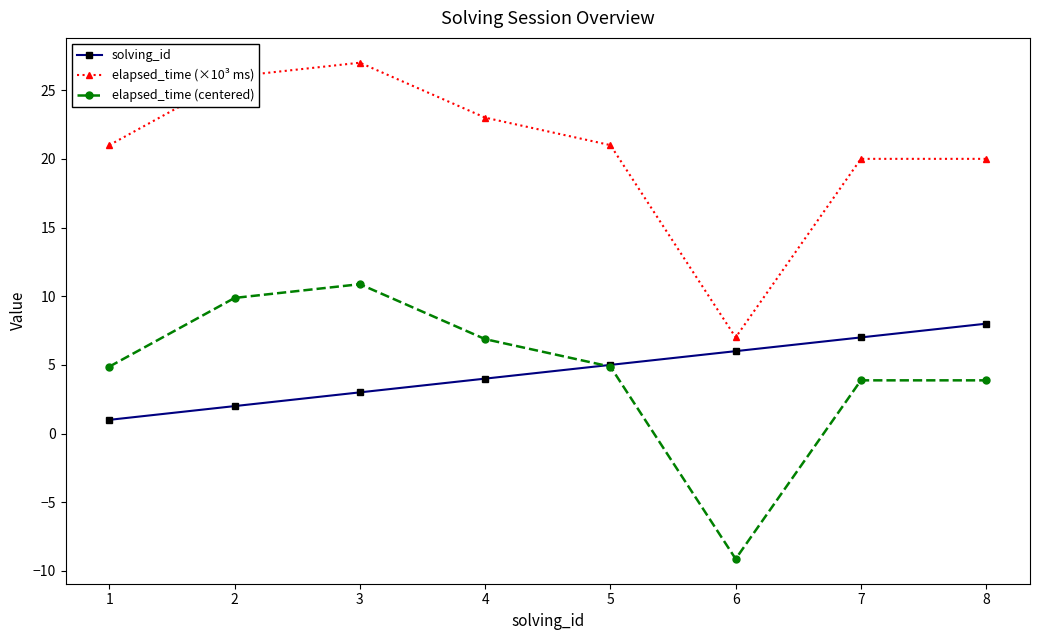

At which category is the sum across all series the highest?

3